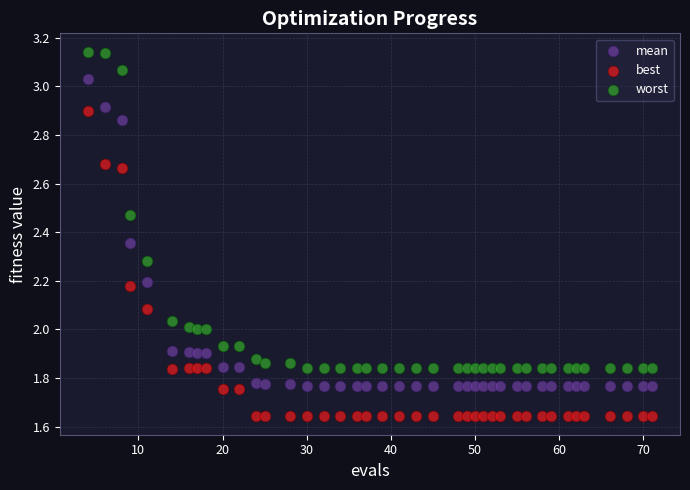

Which series has the largest Y range (max minus min)?

worst